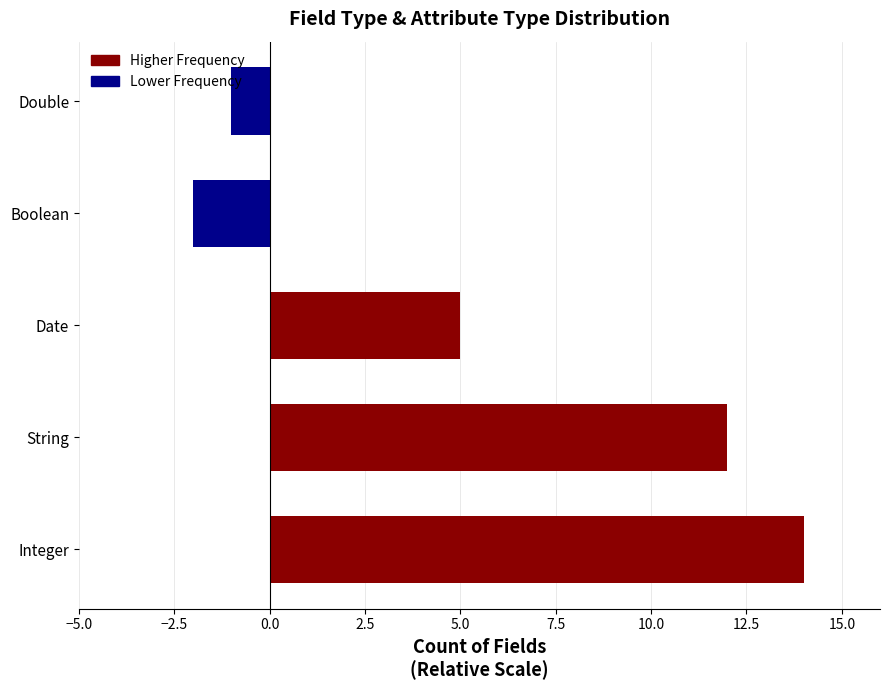

What is the label of the 2nd bar from the left?

String